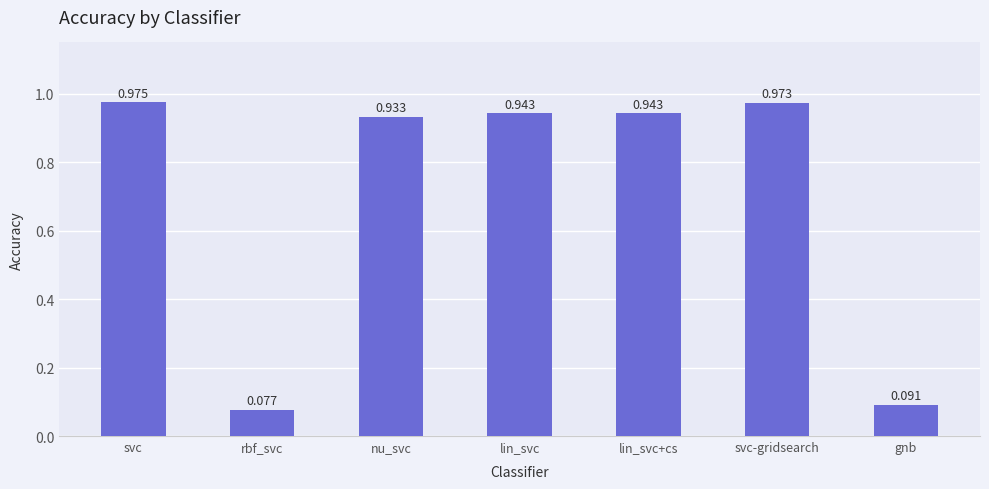

Does the chart contain stacked bars?

No